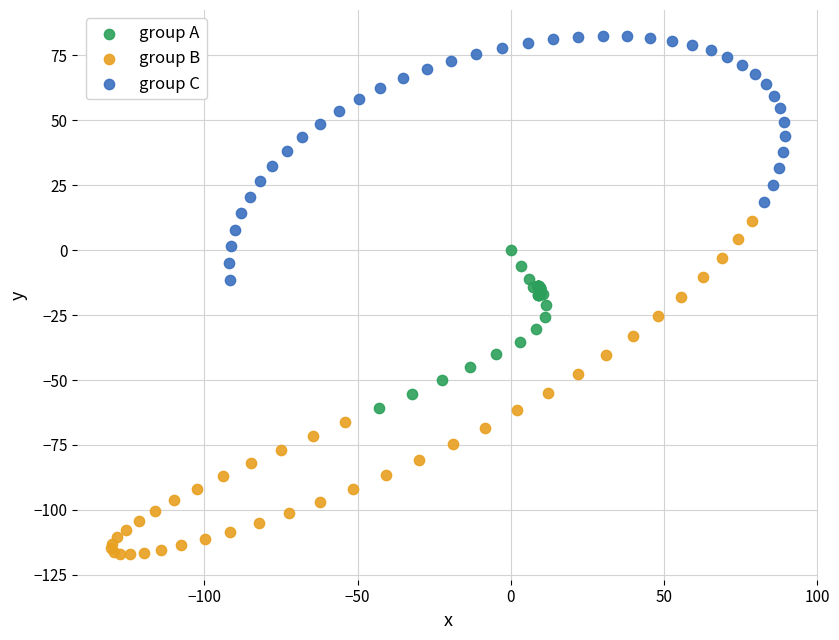

Which series contains the highest Y value?

group C